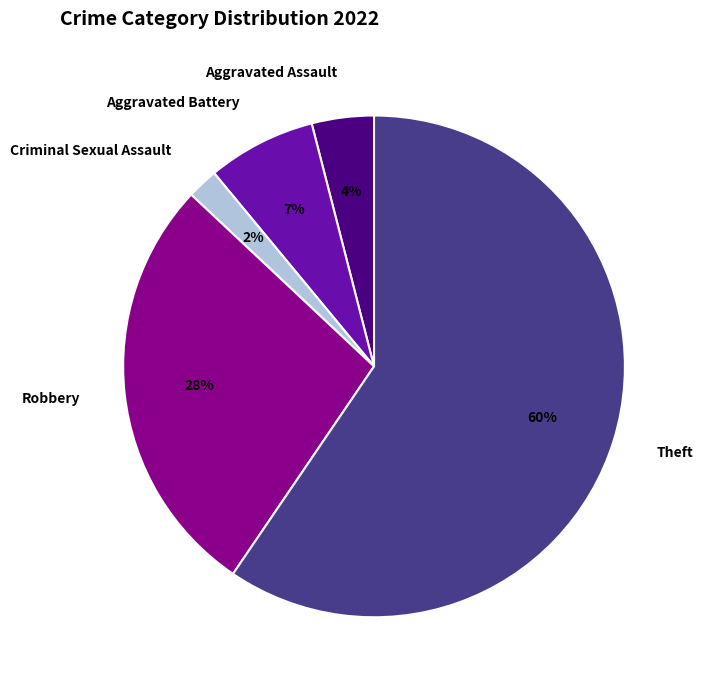

Does Theft account for over 50% of the chart?

Yes